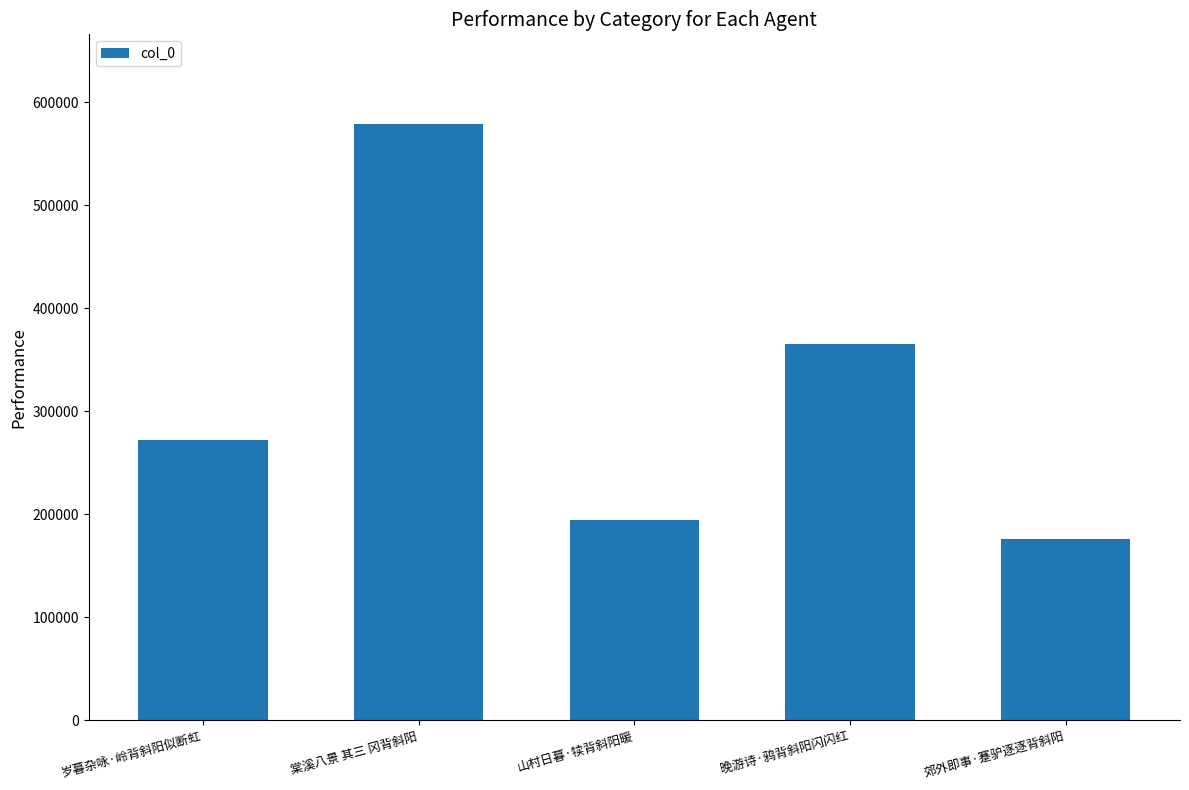

How many data points are less than 272258?

2